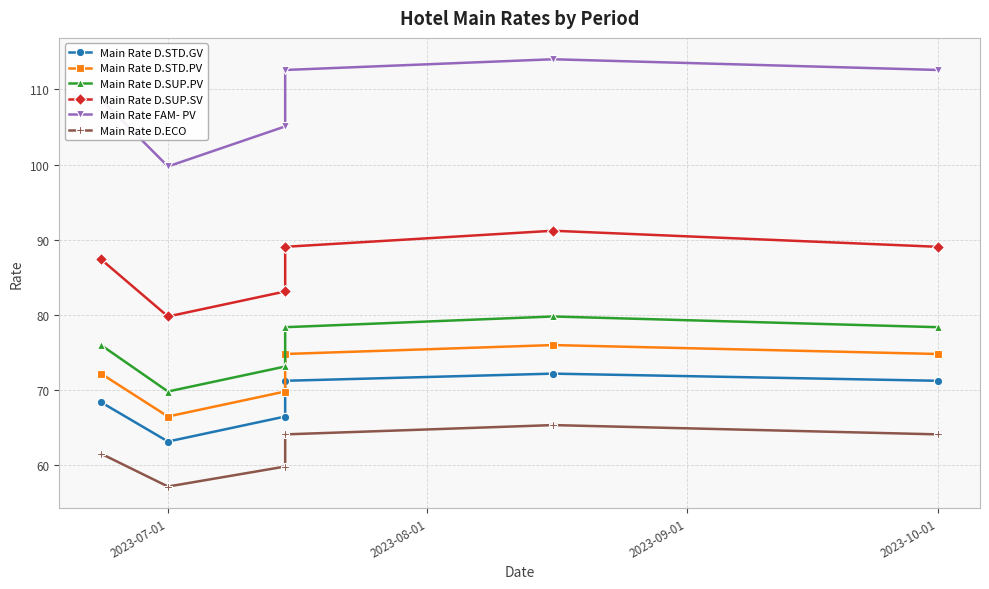

True or false: Main Rate D.SUP.SV and Main Rate D.ECO cross at least once.

False